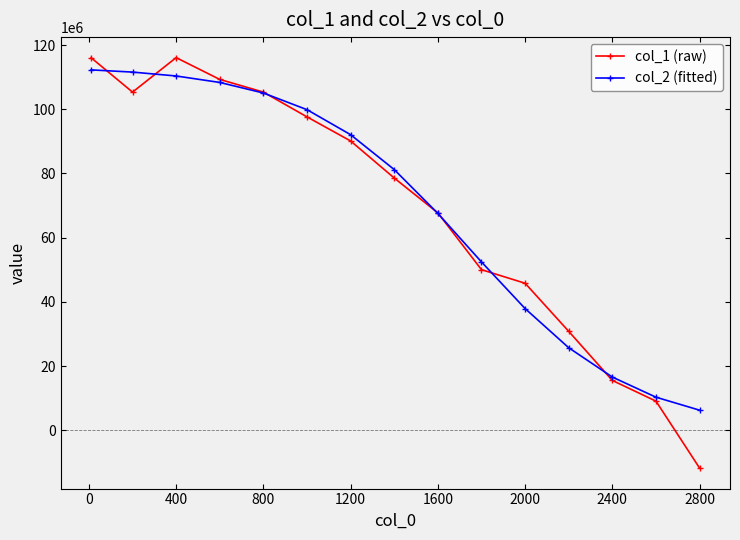

What is the smallest value displayed?

-11799296.0